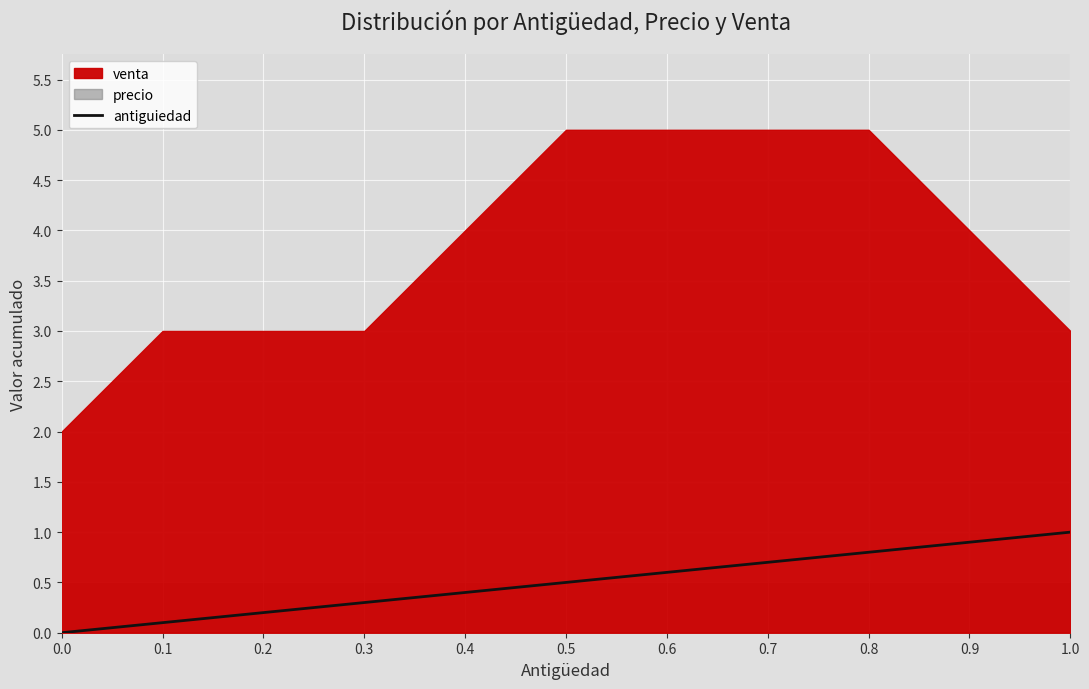

True or false: antiguiedad has a value of 0.6 at 0.6.

True